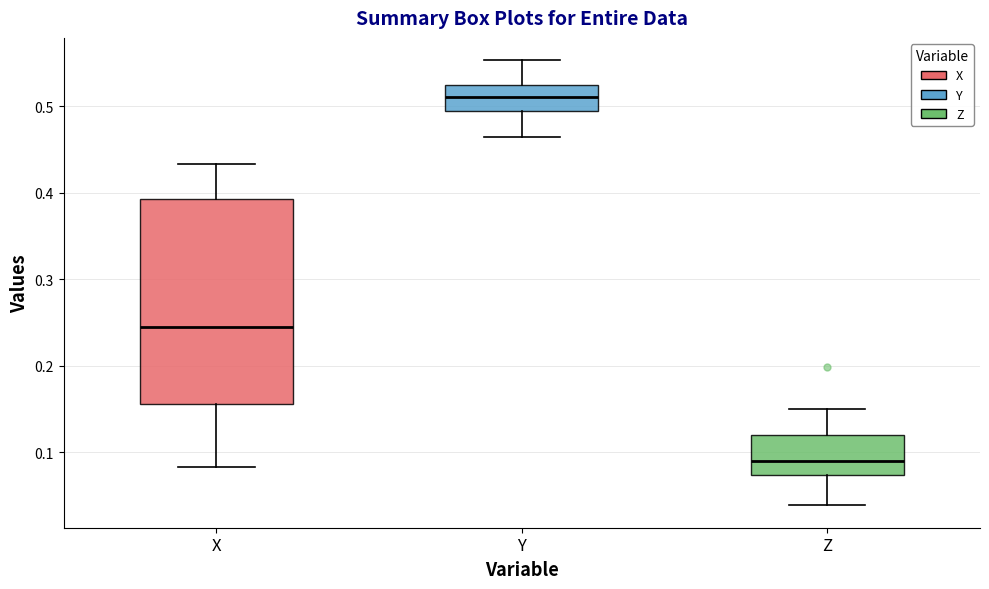

Where is the lower edge of the box for Y on the y-axis? The values are not printed on the chart, so give them approximately, as read against the axis.

0.49